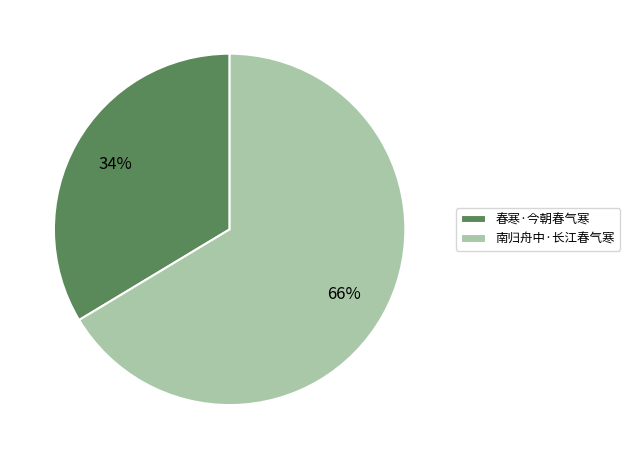

Which has a higher value, 南归舟中·长江春气寒 or 春寒·今朝春气寒?

南归舟中·长江春气寒